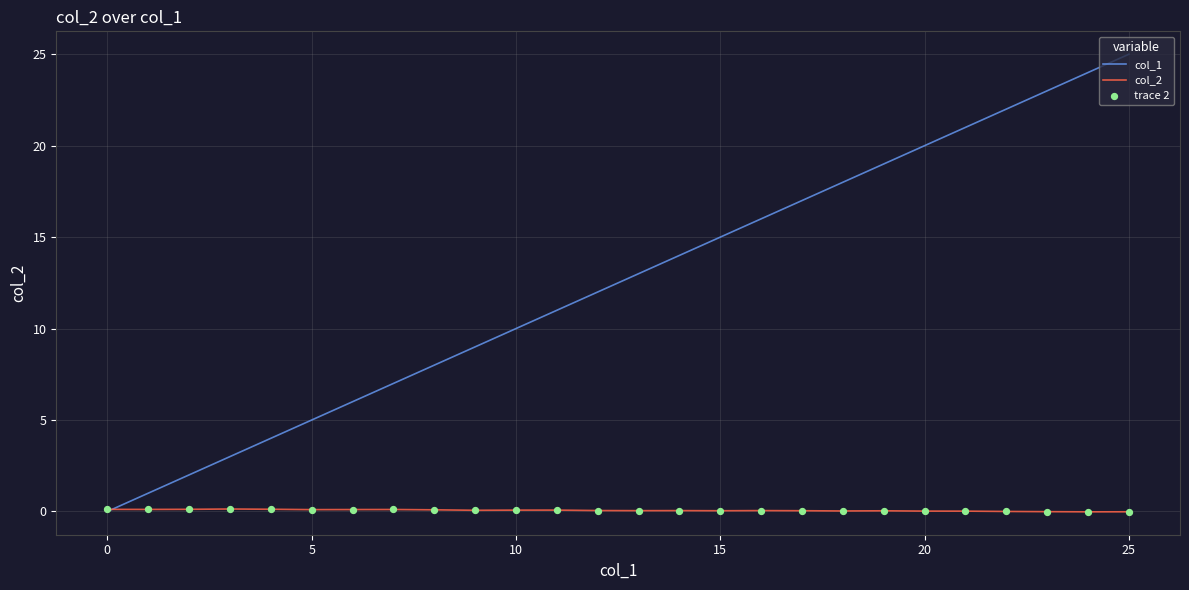

Which series has the largest total across all categories?

col_1